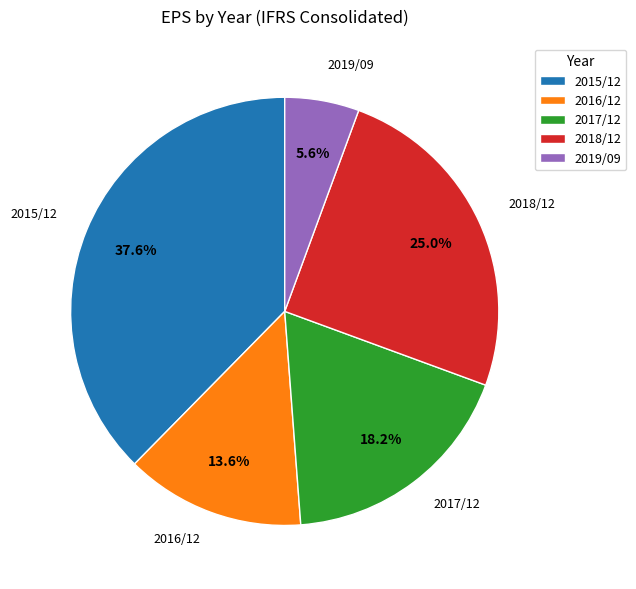

Rank the categories by value from lowest to highest.

2019/09, 2016/12, 2017/12, 2018/12, 2015/12